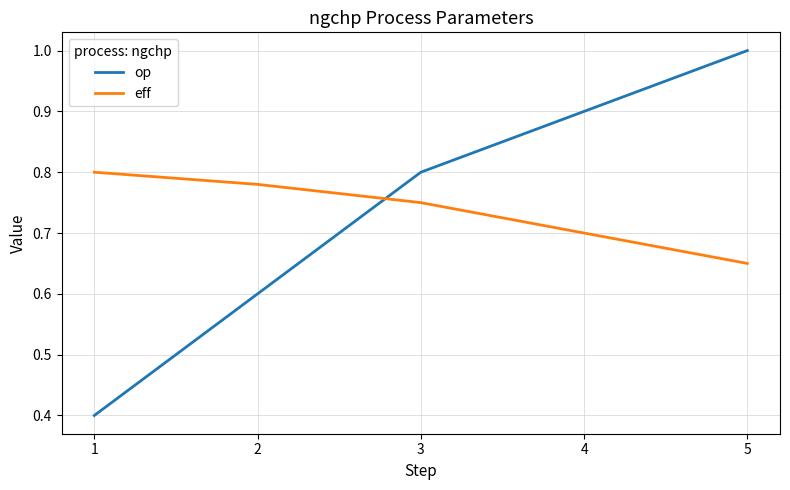

Which category has the highest value across all series?

5